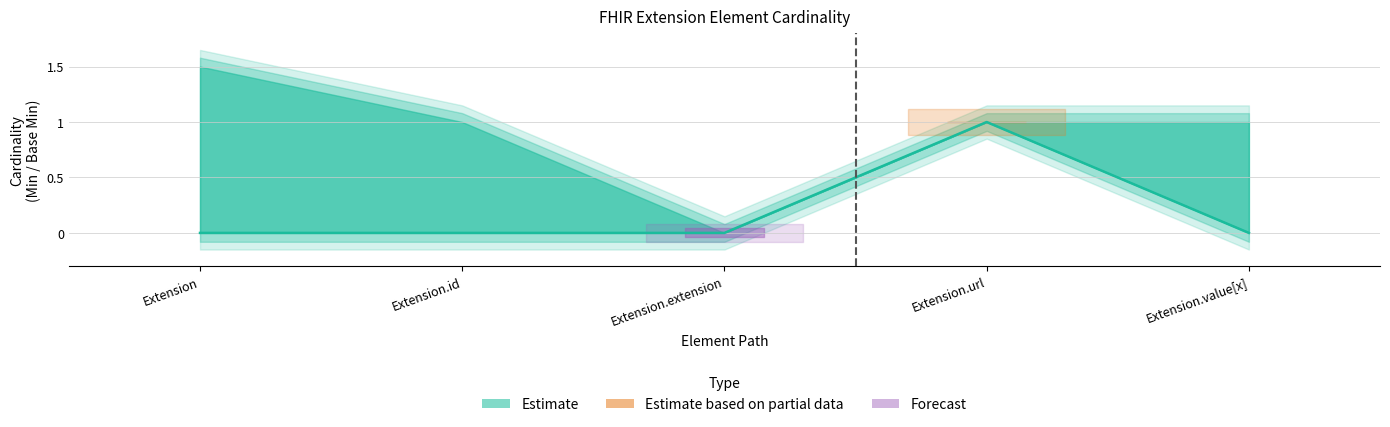

At how many categories does at least one series exceed 0?

1